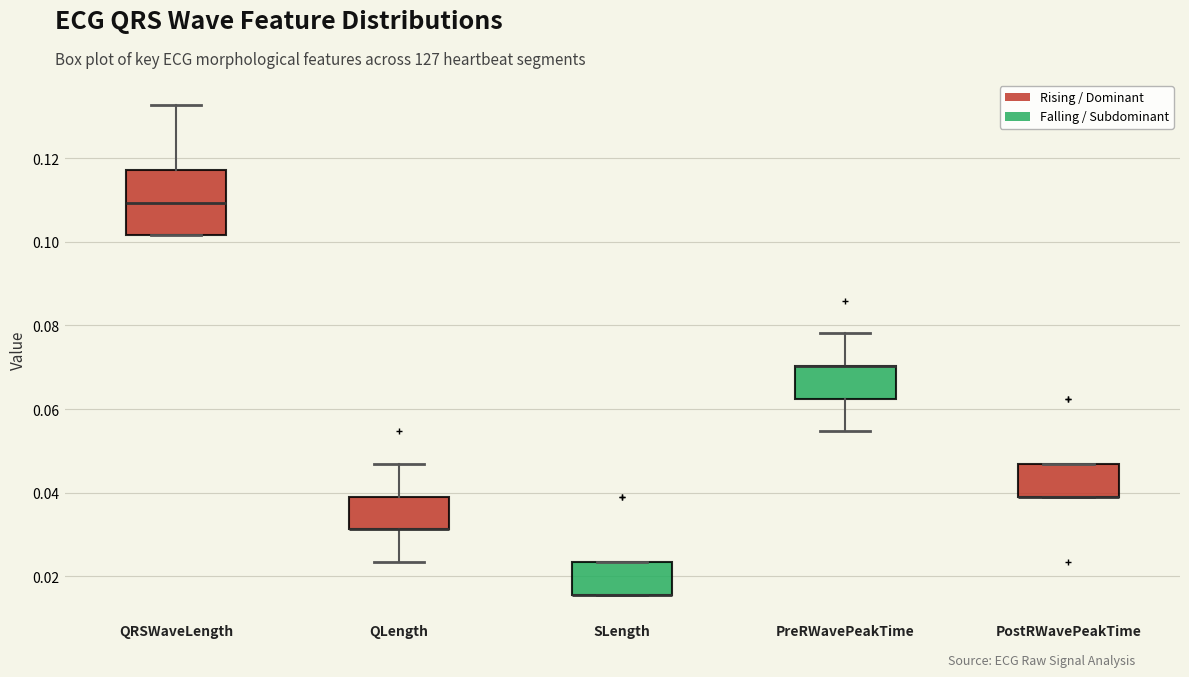

Reading left to right, transcribe this box plot: for each box, give where its median line is, the range the box spans, and where its two whiskers end, as read against the y-axis. The values are not printed on the chart, so give them approximately, as read against the axis.

QRSWaveLength: median 0.110, box 0.102 to 0.118, whiskers 0.102 to 0.132
QLength: median 0.032 (drawn on the box's lower edge), box 0.032 to 0.040, whiskers 0.024 to 0.046
SLength: median 0.016 (drawn on the box's lower edge), box 0.016 to 0.024, whiskers 0.016 to 0.024
PreRWavePeakTime: median 0.070 (drawn on the box's upper edge), box 0.062 to 0.070, whiskers 0.054 to 0.078
PostRWavePeakTime: median 0.040 (drawn on the box's lower edge), box 0.040 to 0.046, whiskers 0.040 to 0.046